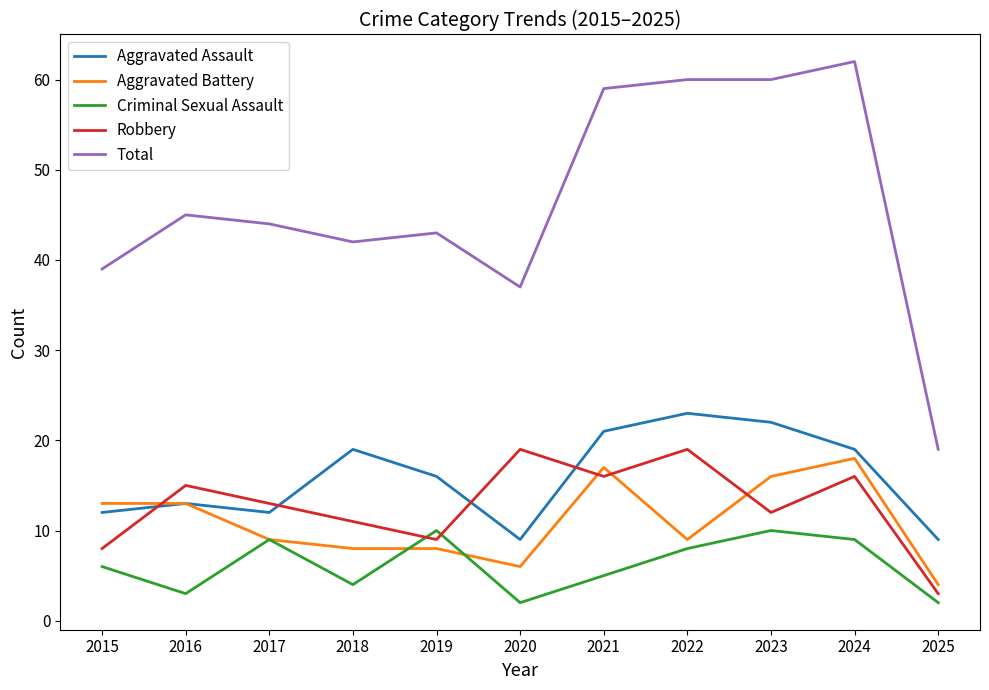

Which series has the largest total across all categories?

Total